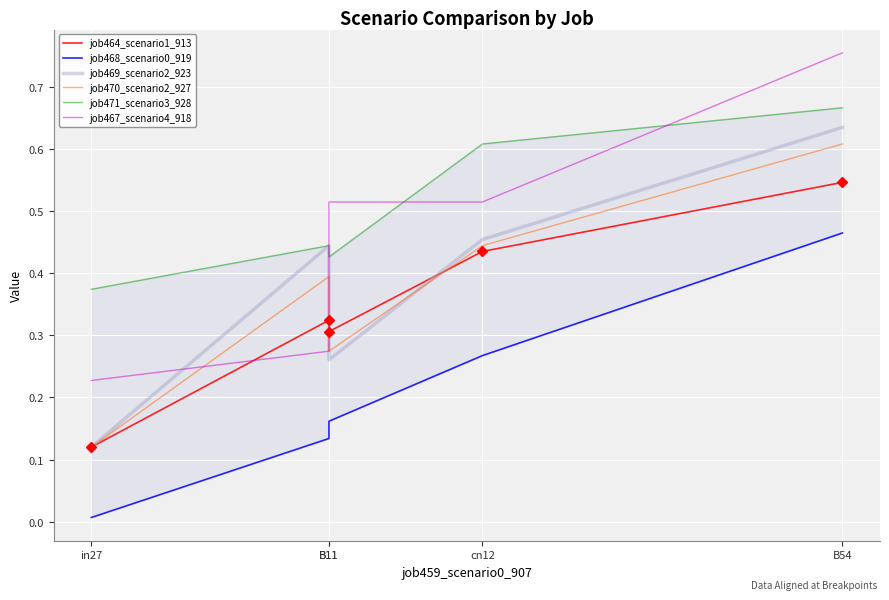

How many lines are shown in the chart?

6